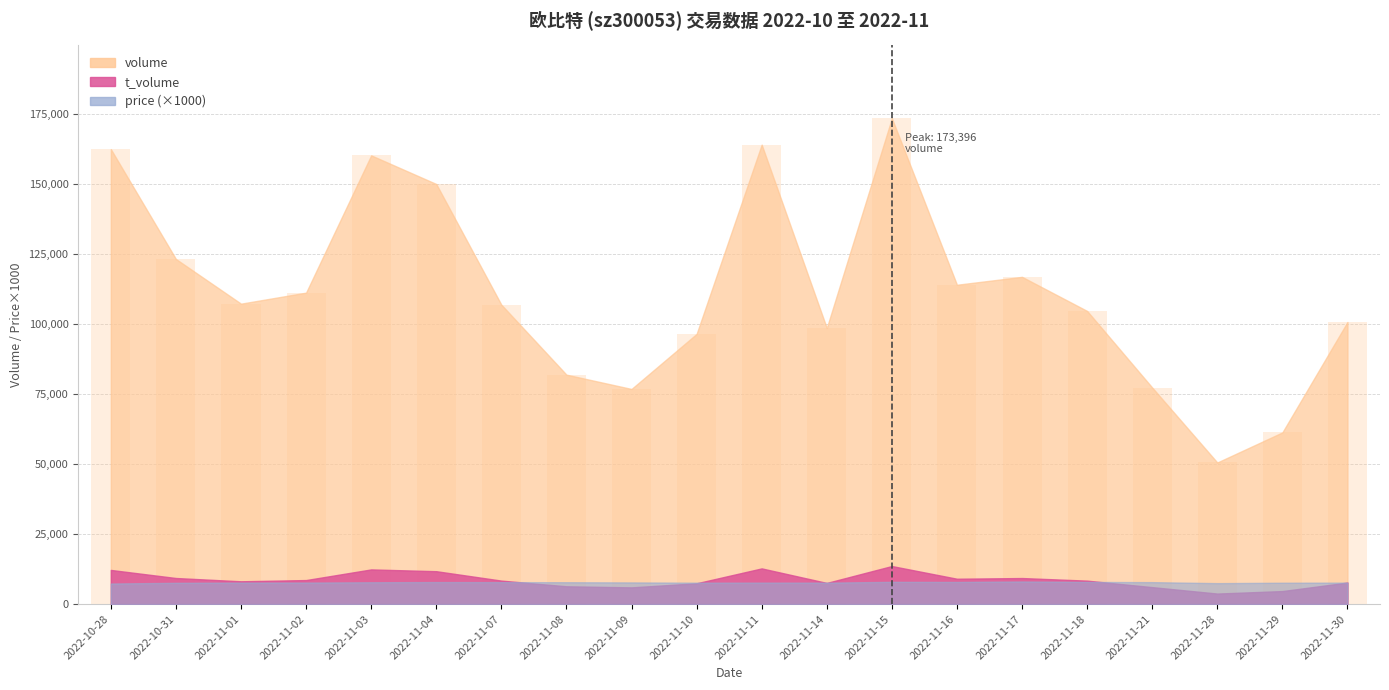

Is it true that the value at 2022-11-08 is 112521?

False